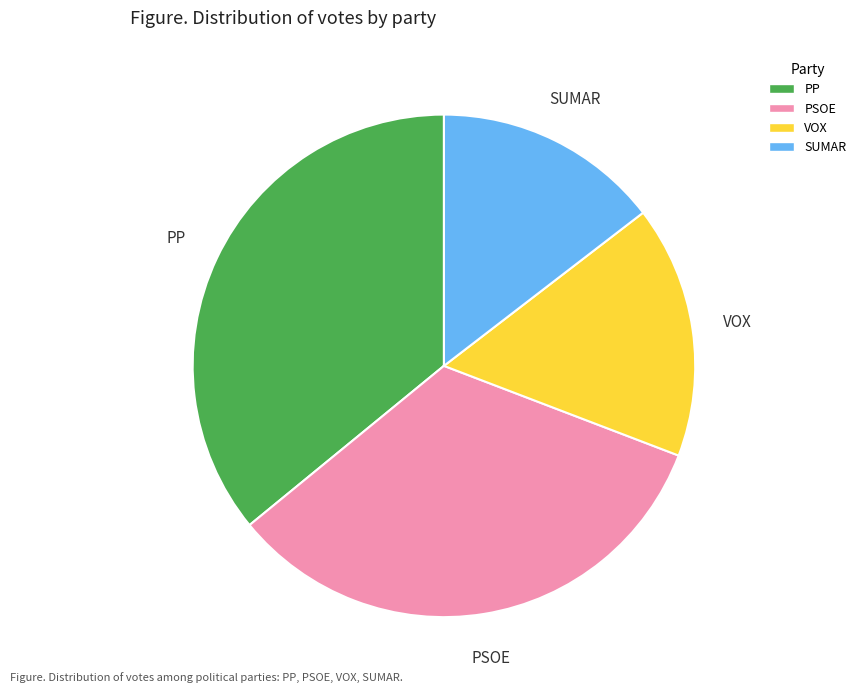

Do SUMAR and PP together represent more than half of the pie?

Yes